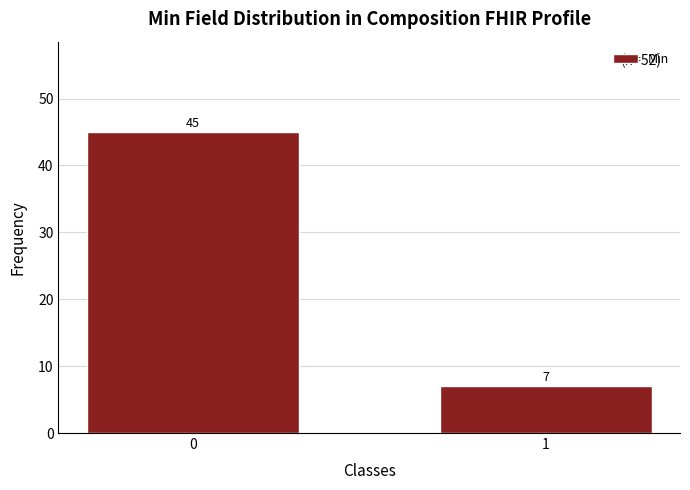

Reading left to right, transcribe all the data shown in this chart.

45	7